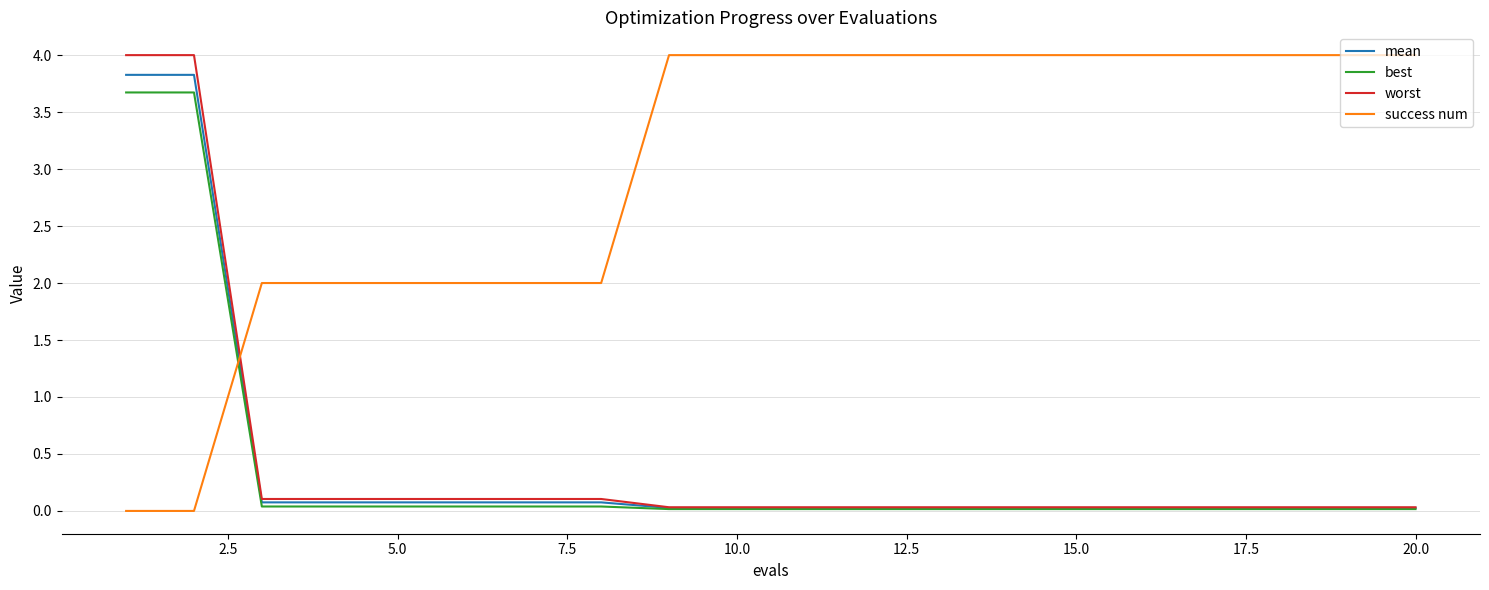

Which series has the largest total across all categories?

success num